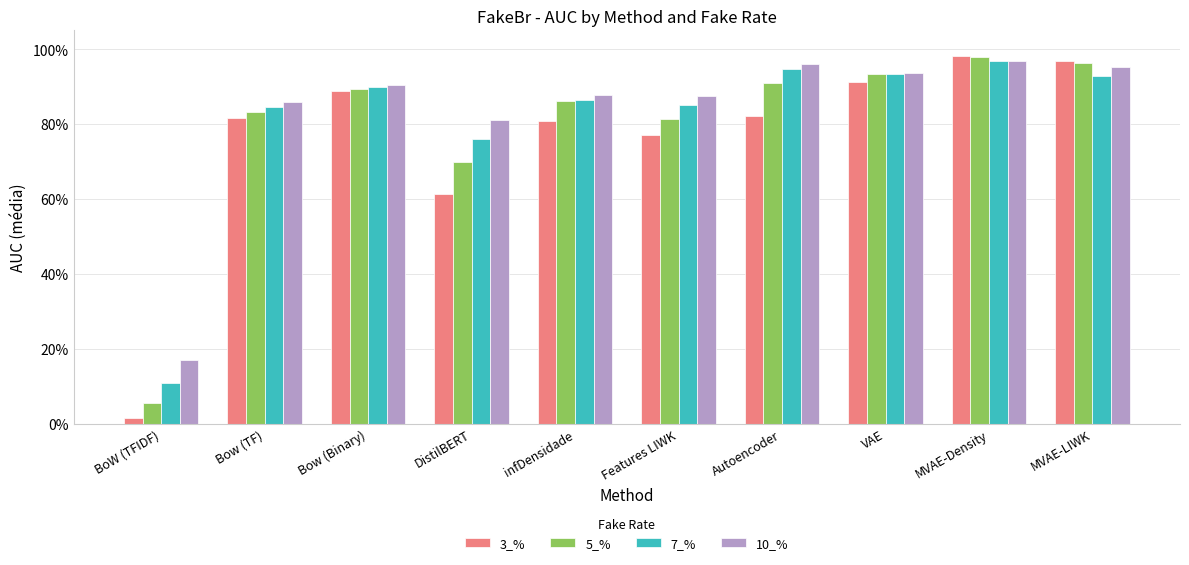

What is the label of the 2nd bar from the right?

MVAE-Density